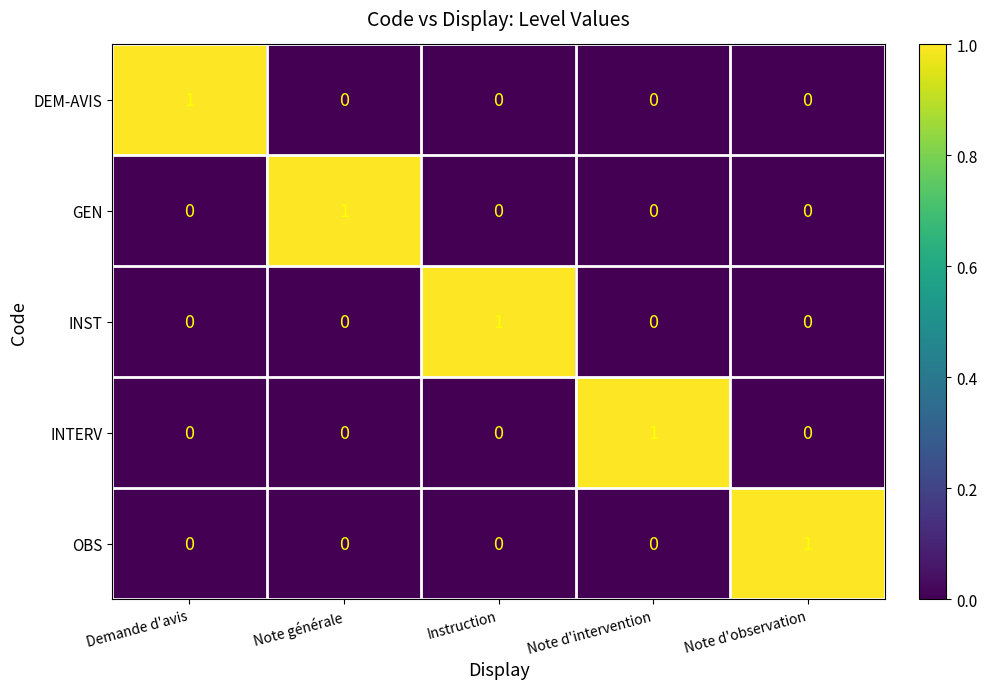

The value of DEM-AVIS at Demande d'avis is 0. True or false?

False